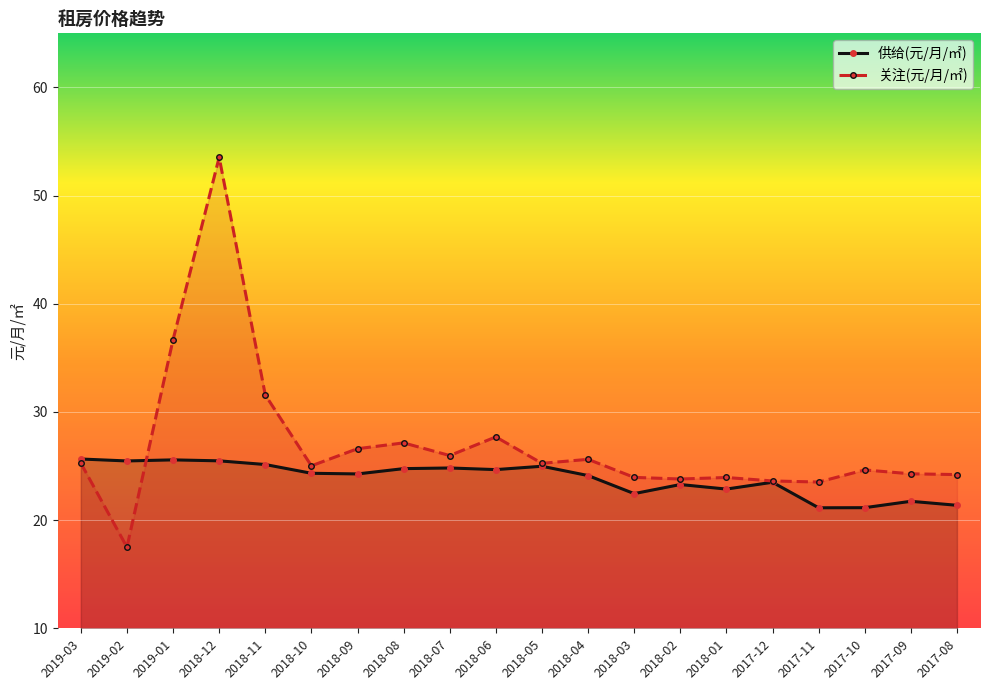

After their last crossing, which series has the higher values: 供给(元/月/㎡) or 关注(元/月/㎡)?

关注(元/月/㎡)